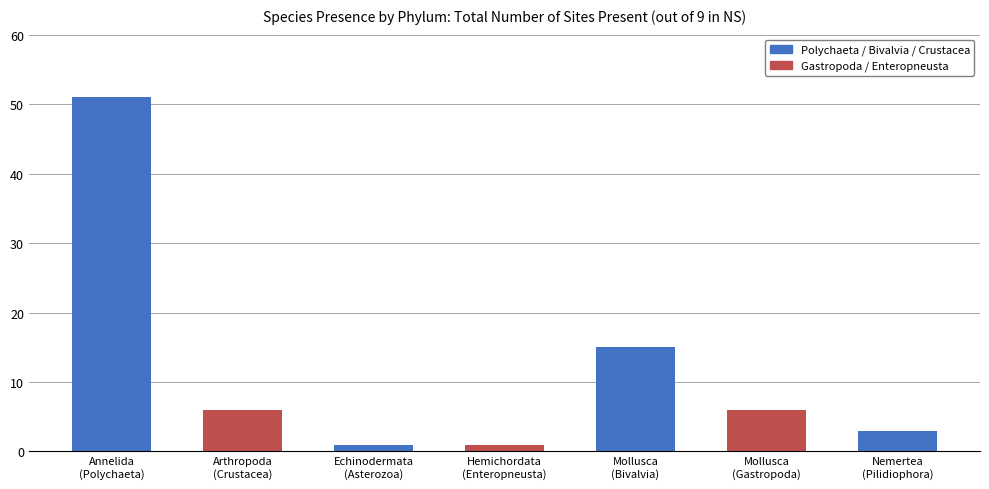

List the labels in order of value, largest first.

Annelida, Mollusca, Arthropoda, Gastropoda, Nemertea, Echinodermata, Hemichordata